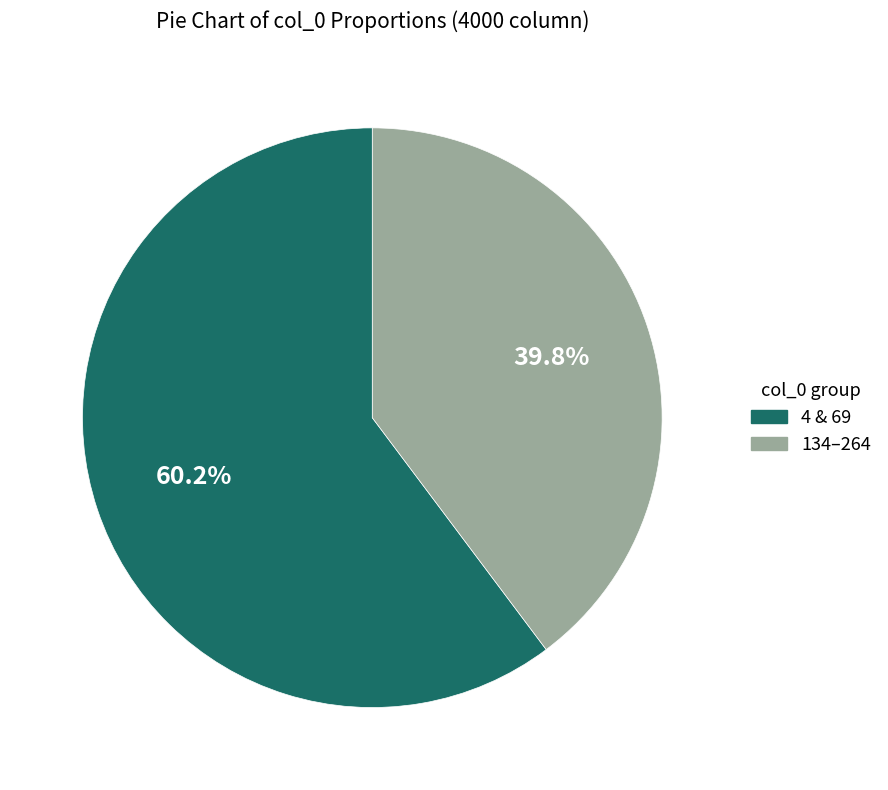

Does any single category account for the majority?

Yes